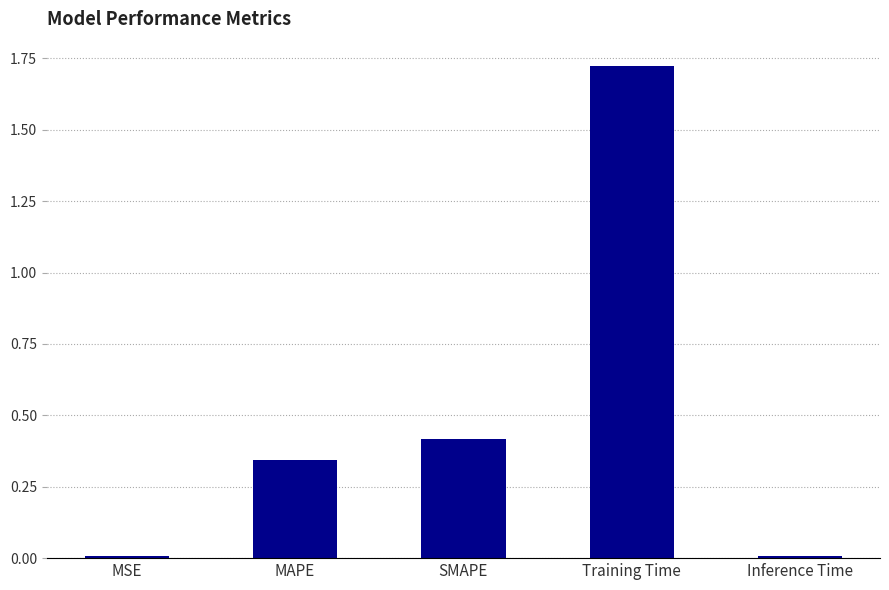

What is the label of the 2nd bar from the left?

MAPE